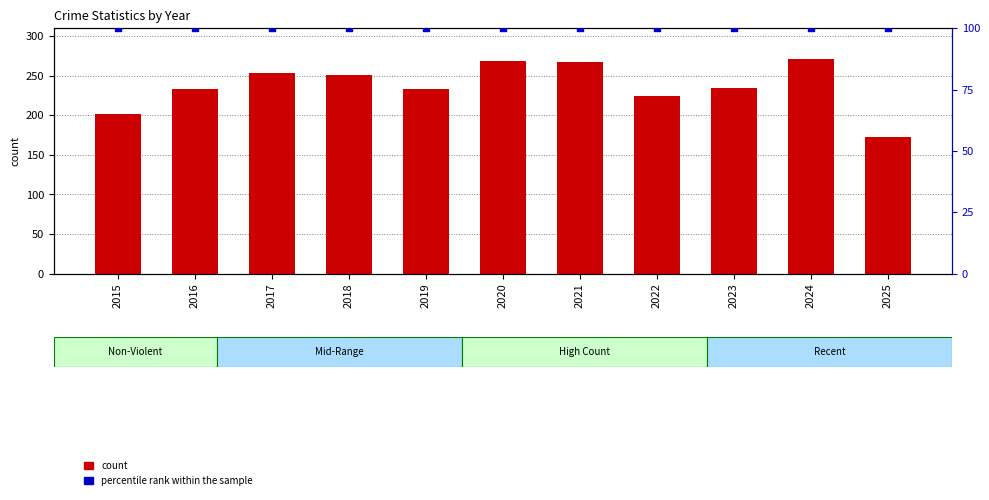

What are all the series names shown in the legend?

count, percentile rank within the sample